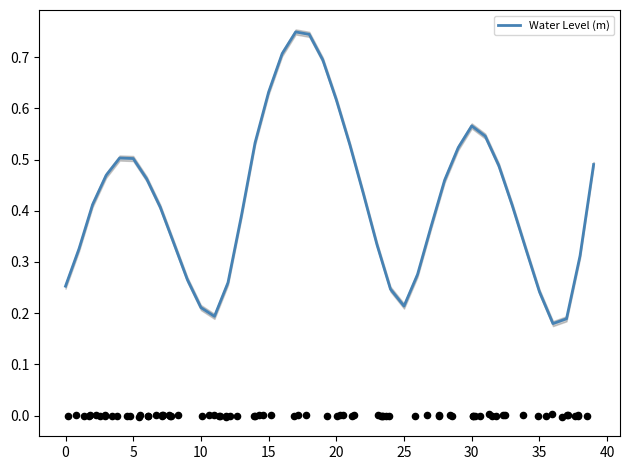

What is the change in value from 17 to 23?

-0.4